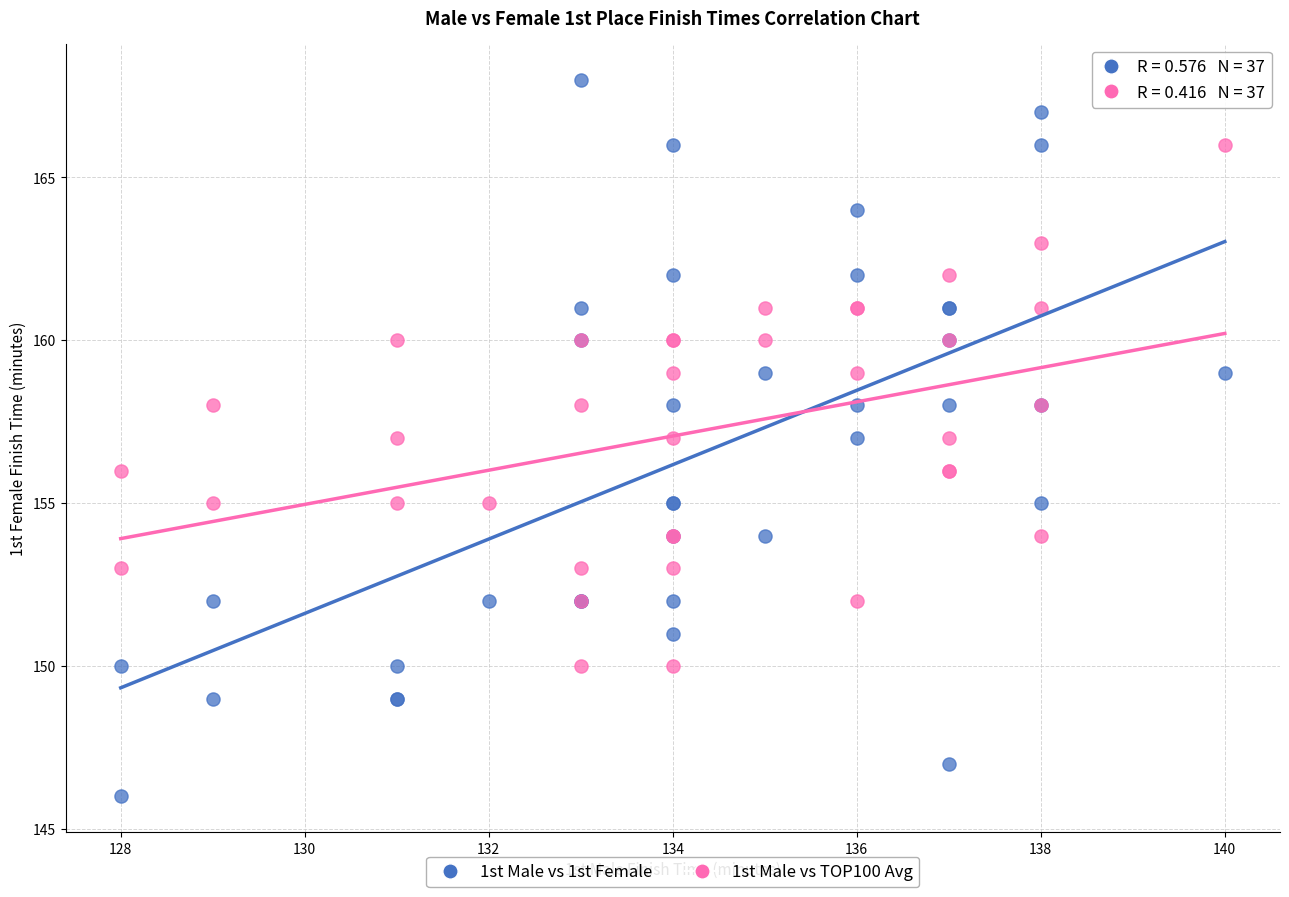

Which series contains the highest Y value?

1st Male vs 1st Female